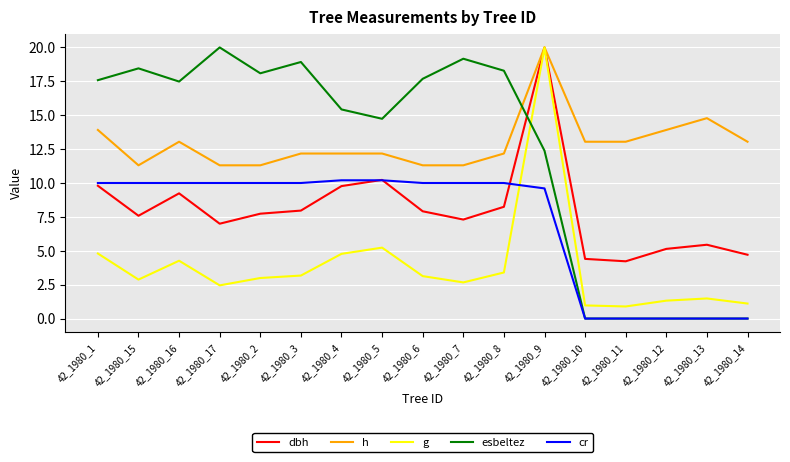

How many lines are shown in the chart?

5